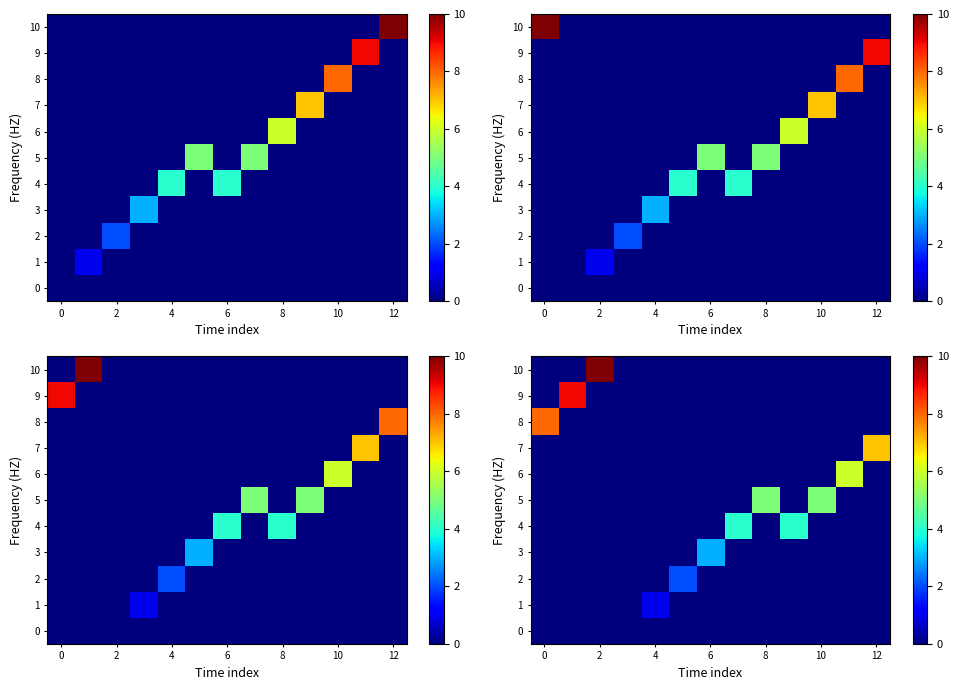

The row_10 series shows 5 at 0. True or false?

False